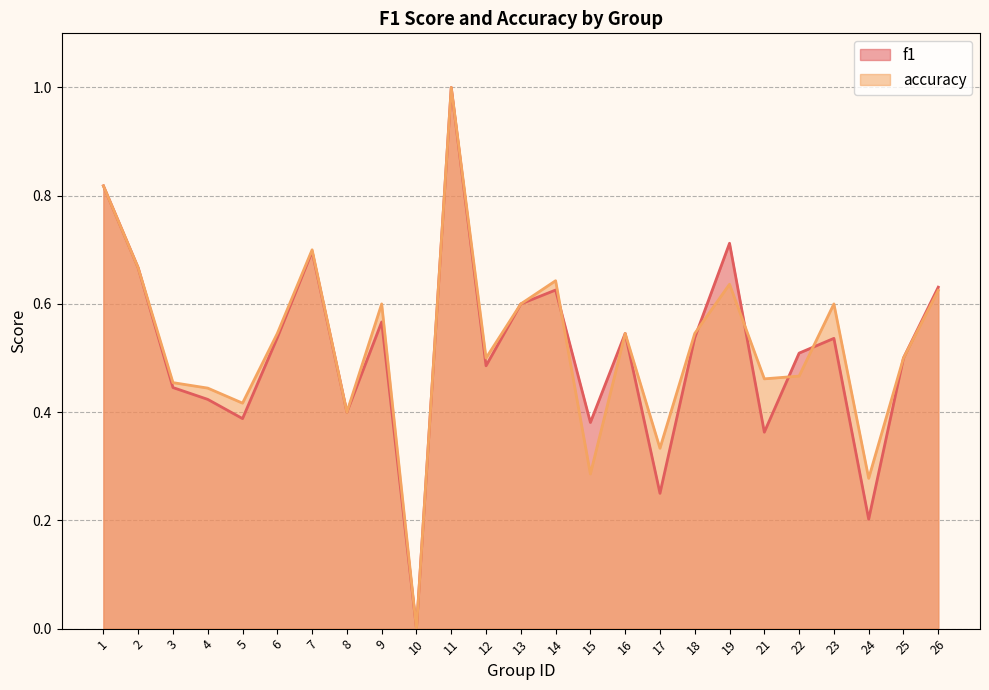

Which series ends up on top after the final intersection of f1 and accuracy?

accuracy